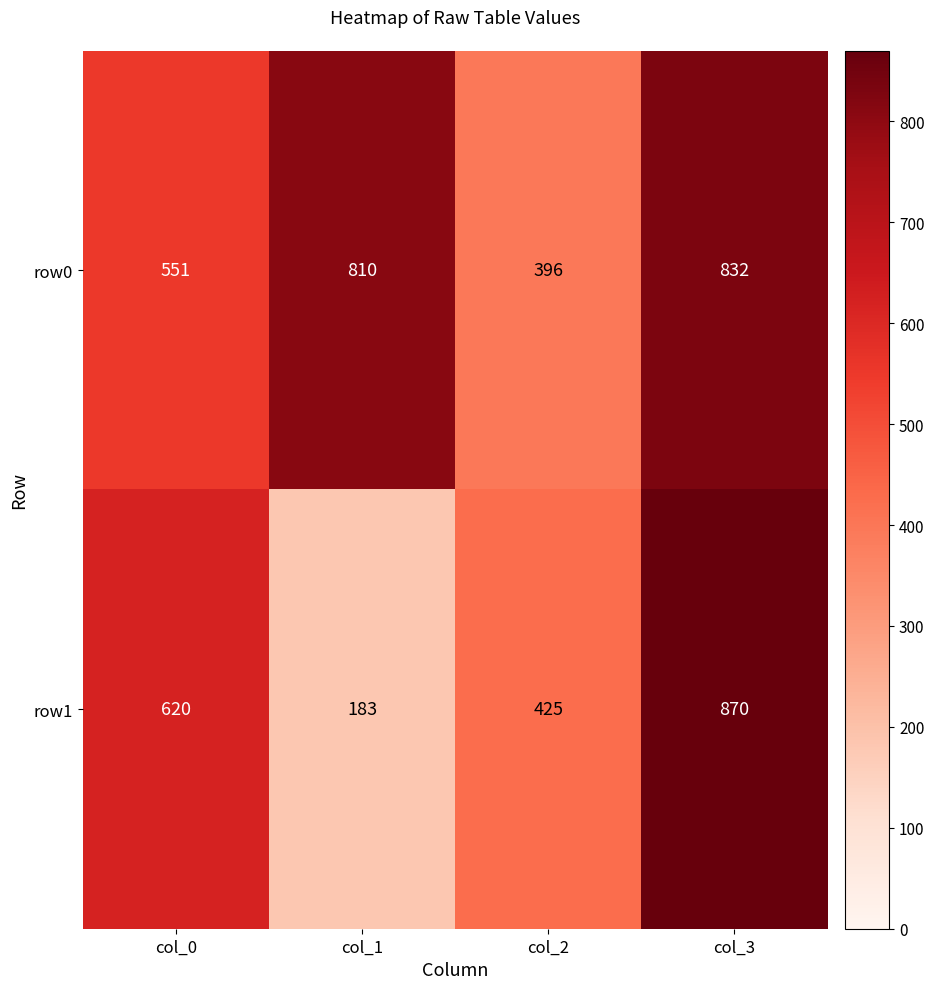

Reading left to right, transcribe all the data shown in this chart.

row0: 551	810	396	832
row1: 620	183	425	870